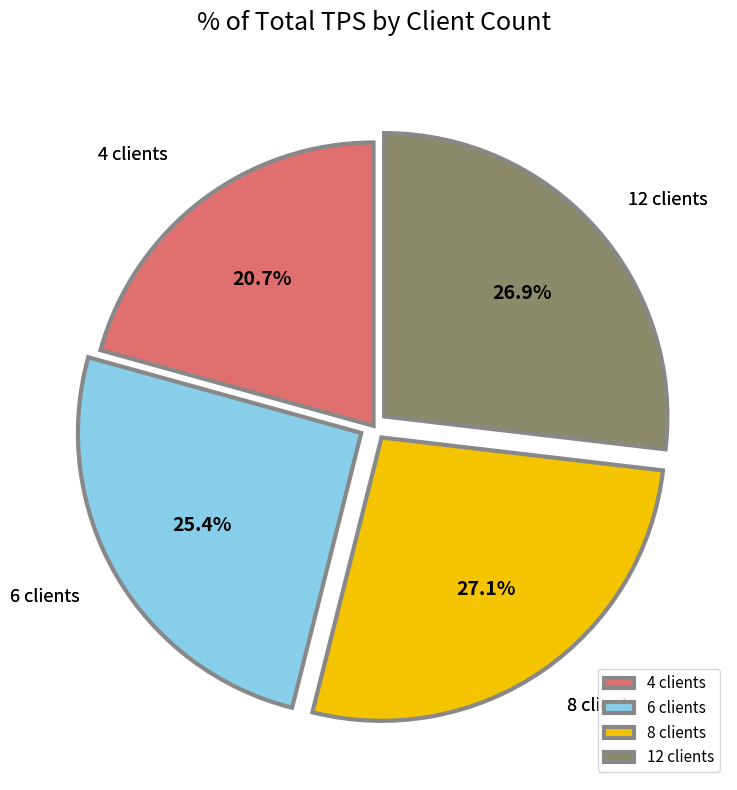

Is there a majority slice in this chart?

No